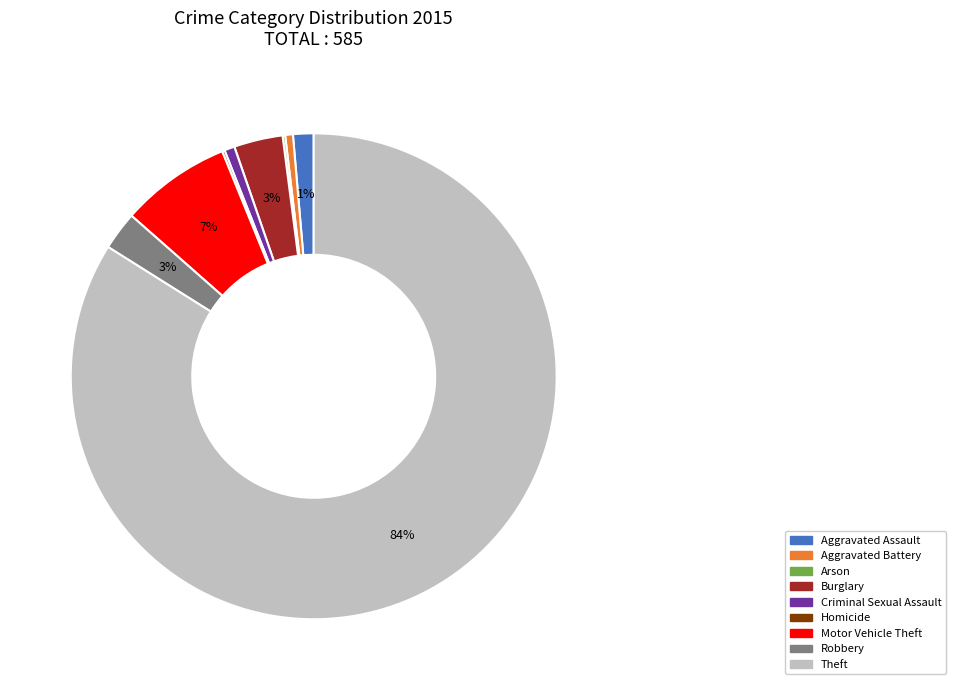

True or false: Motor Vehicle Theft accounts for 7% of the total.

True